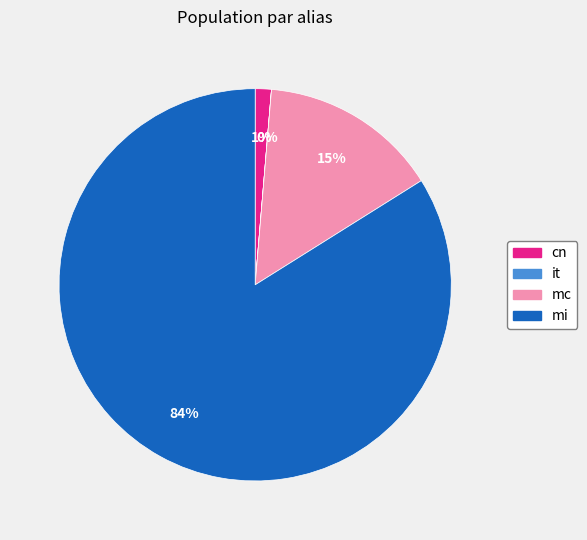

To the nearest percent, what is the difference between the largest and smallest slice percentages?

84%